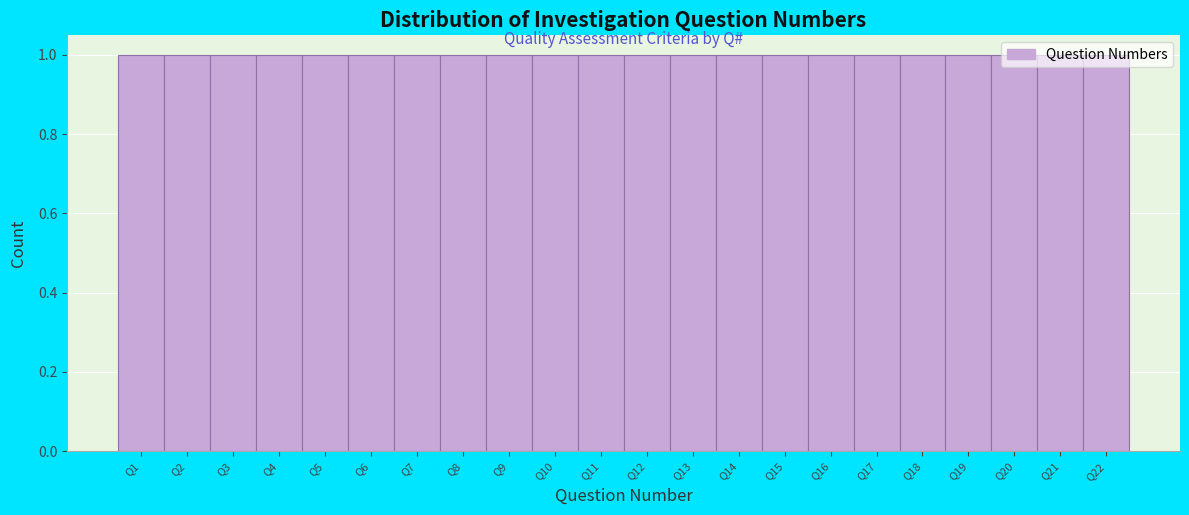

Reading left to right, transcribe this chart: for each bar, give the range it covers on the x-axis and its height. The values are not printed on the chart, so give them approximately, as read against the axis.

0.5 to 1.5: 1
1.5 to 2.5: 1
2.5 to 3.5: 1
3.5 to 4.5: 1
4.5 to 5.5: 1
5.5 to 6.5: 1
6.5 to 7.5: 1
7.5 to 8.5: 1
8.5 to 9.5: 1
9.5 to 10.5: 1
10.5 to 11.5: 1
11.5 to 12.5: 1
12.5 to 13.5: 1
13.5 to 14.5: 1
14.5 to 15.5: 1
15.5 to 16.5: 1
16.5 to 17.5: 1
17.5 to 18.5: 1
18.5 to 19.5: 1
19.5 to 20.5: 1
20.5 to 21.5: 1
21.5 to 22.5: 1